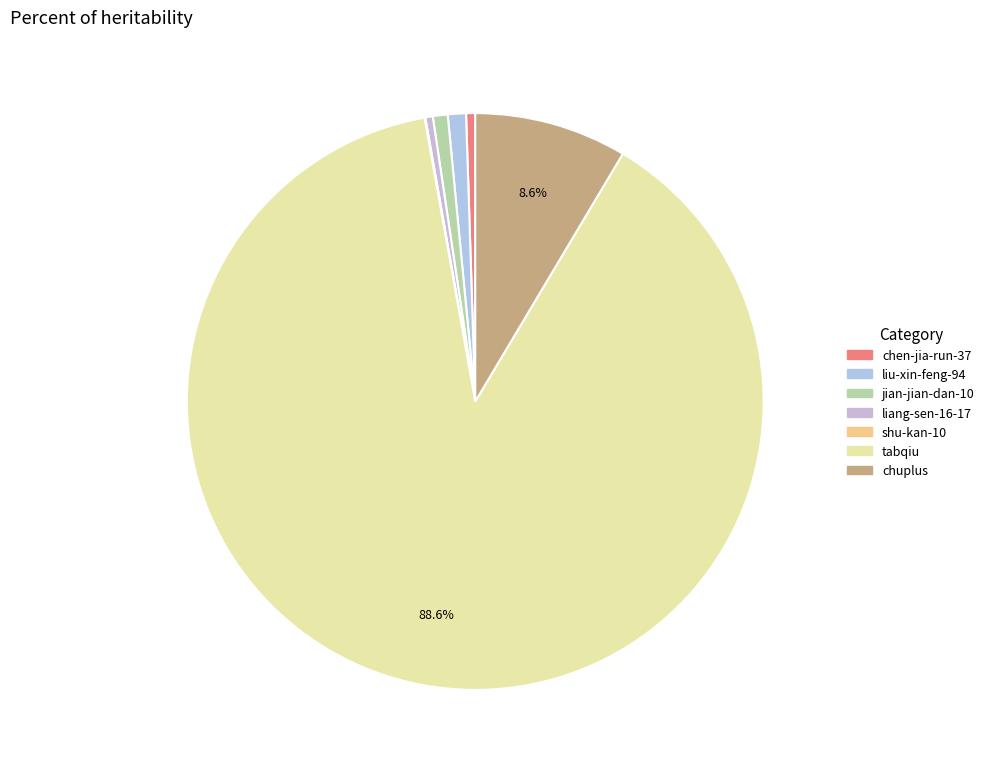

True or false: chen-jia-run-37 accounts for 11% of the total.

False